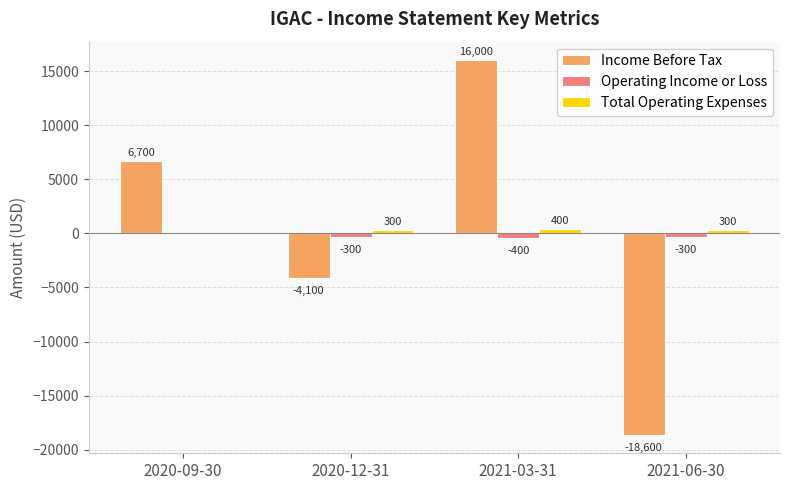

Reading right to left, what are all the values shown in this chart?

Income Before Tax: 2021-06-30=-18600	2021-03-31=16000	2020-12-31=-4100	2020-09-30=6700
Operating Income or Loss: 2021-06-30=-300	2021-03-31=-400	2020-12-31=-300	2020-09-30=0
Total Operating Expenses: 2021-06-30=300	2021-03-31=400	2020-12-31=300	2020-09-30=0